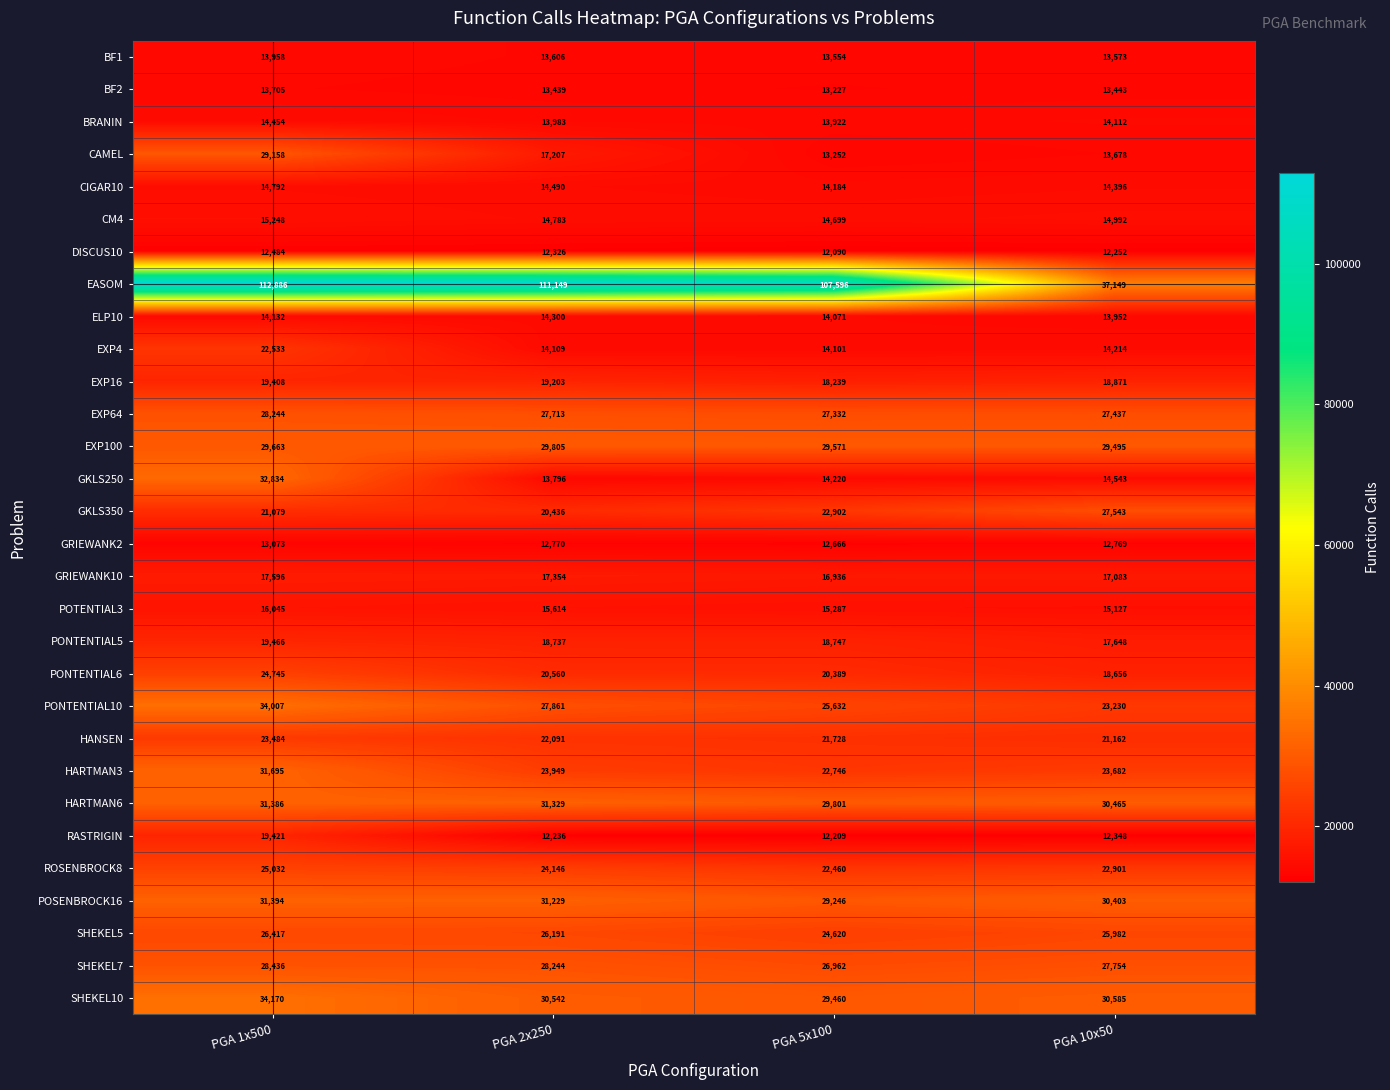

What is the sum of all PONTENTIAL5 values?

74598